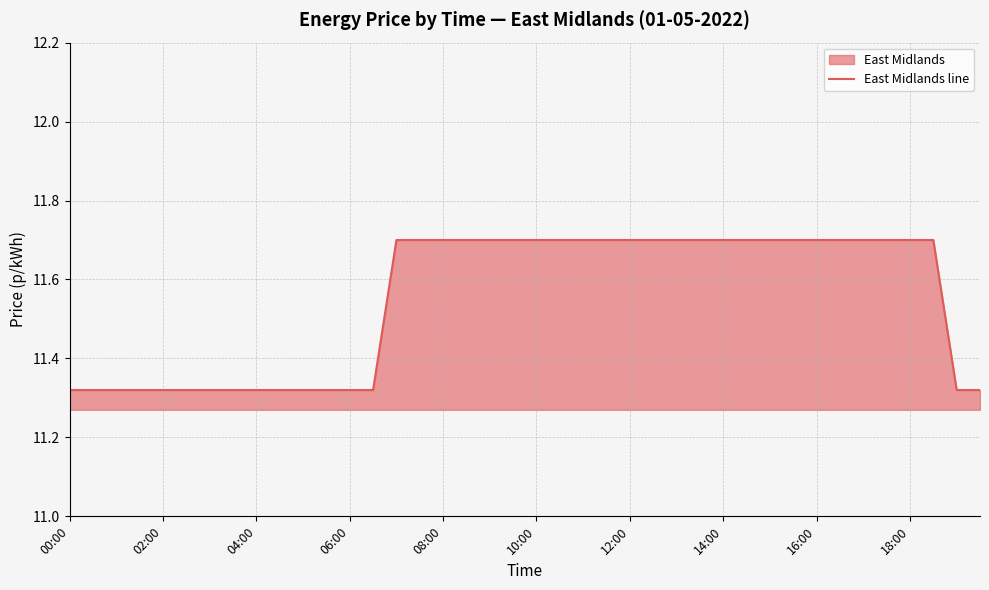

How many distinct data groups are displayed?

1